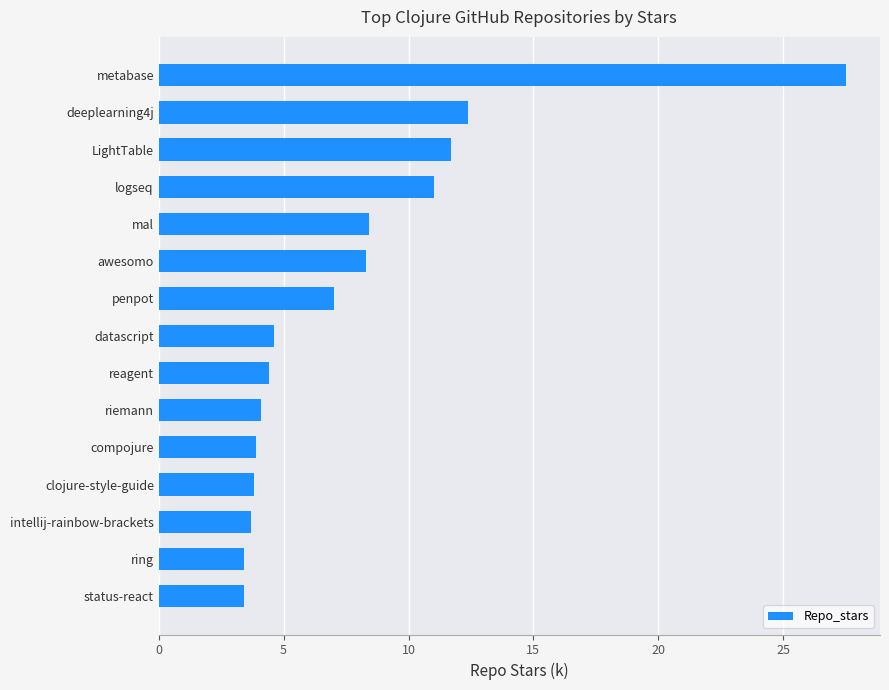

What is the change in value from datascript to awesomo?

+3.7